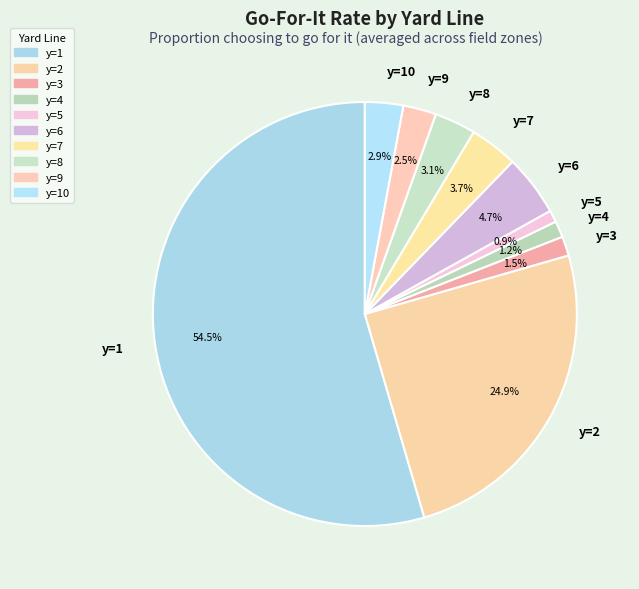

Is it true that y=3 is 13% of the pie?

False